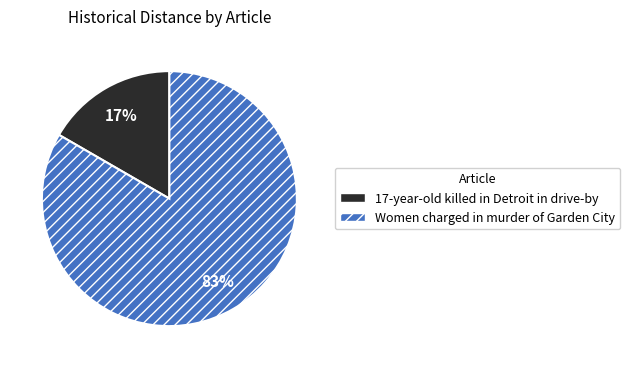

To the nearest percent, what percentage of the pie is 17-year-old killed in Detroit in drive-by?

17%